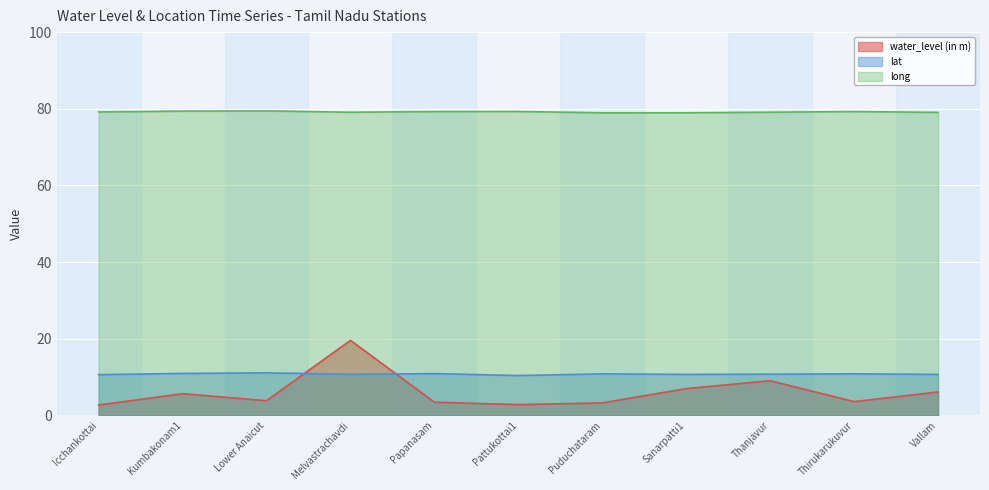

Which series has the widest spread of values?

water_level (in m)